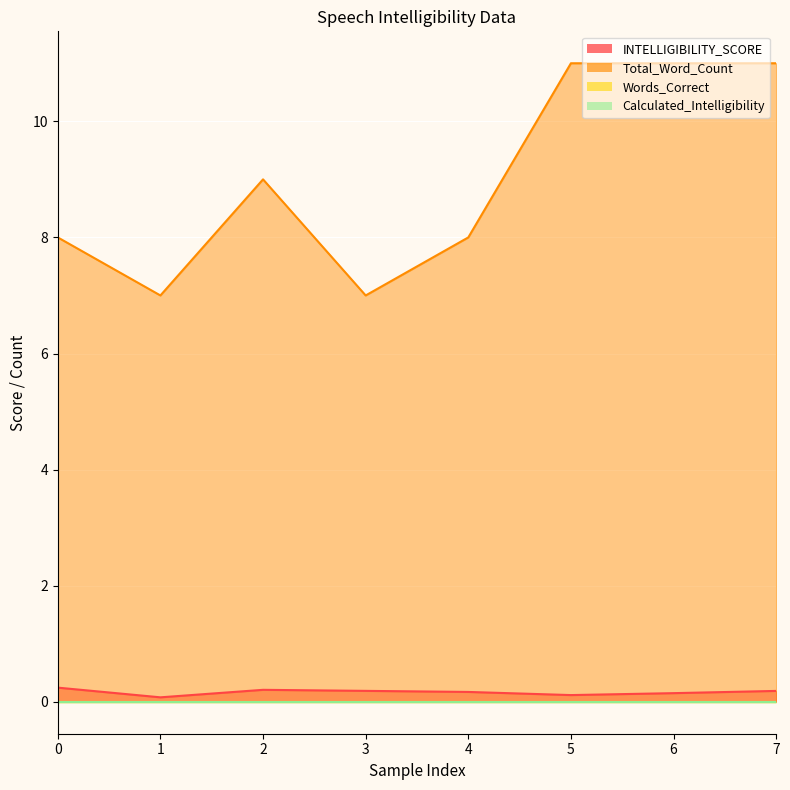

Rank the categories by Total_Word_Count value from highest to lowest.

5, 6, 7, 2, 0, 4, 1, 3